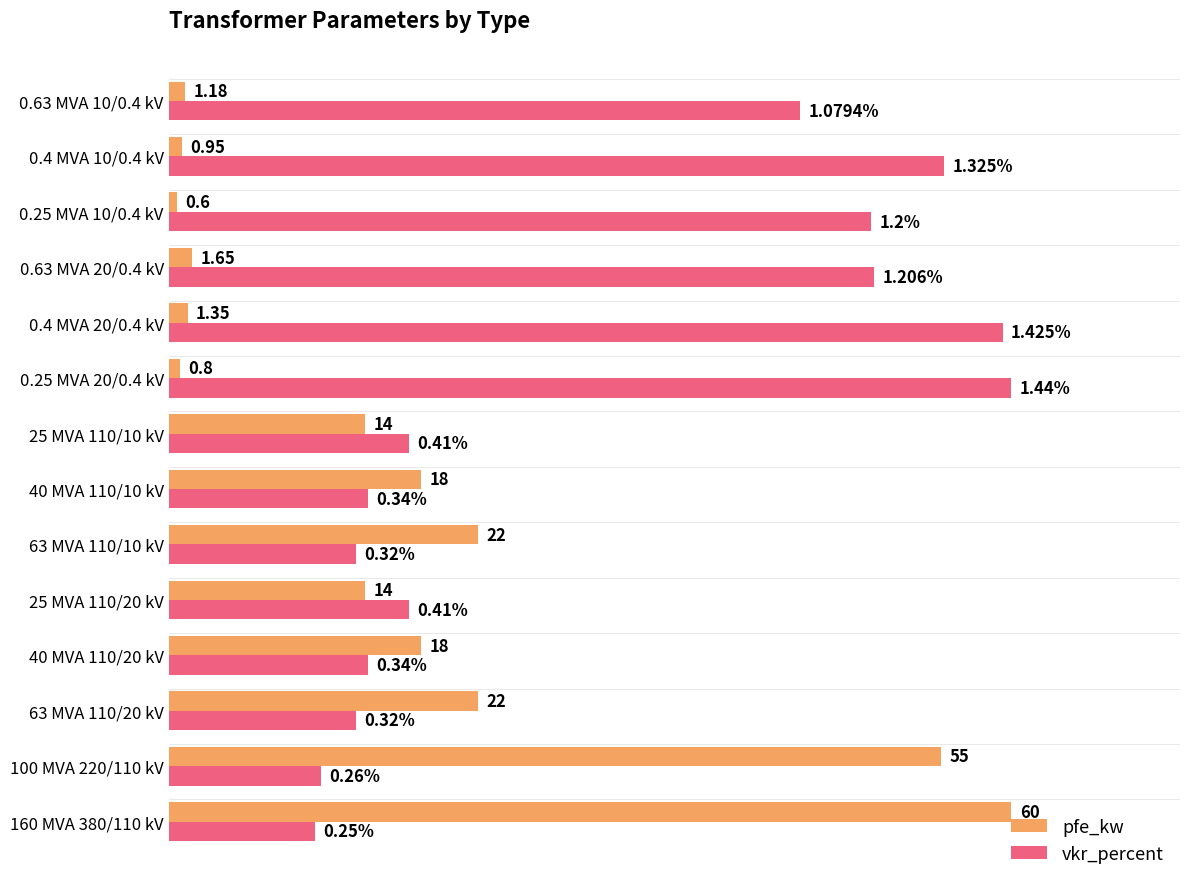

What are all the series names shown in the legend?

pfe_kw, vkr_percent